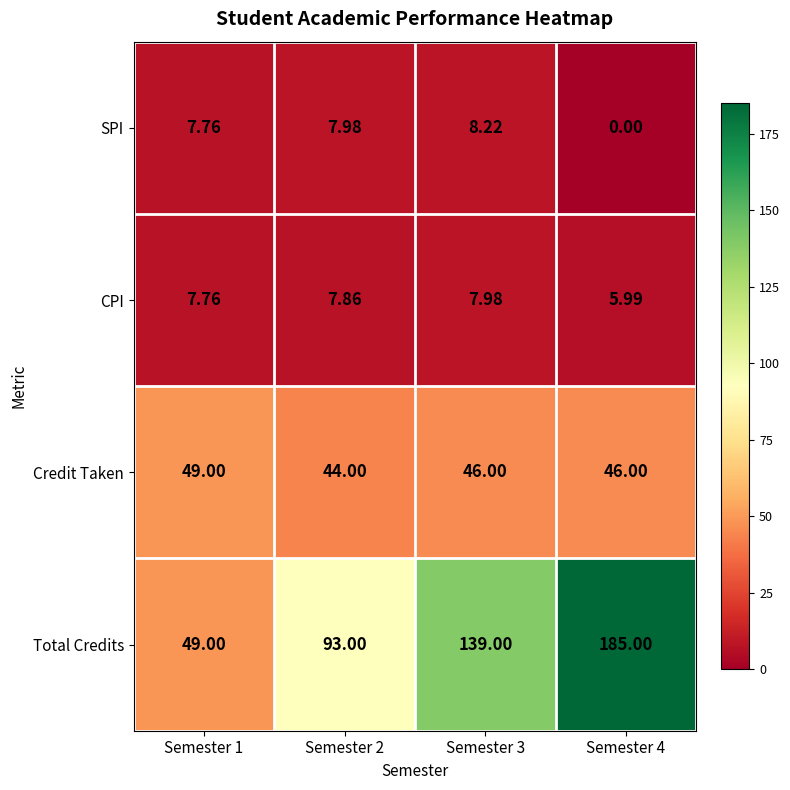

How many data points in Total Credits are less than 139?

2